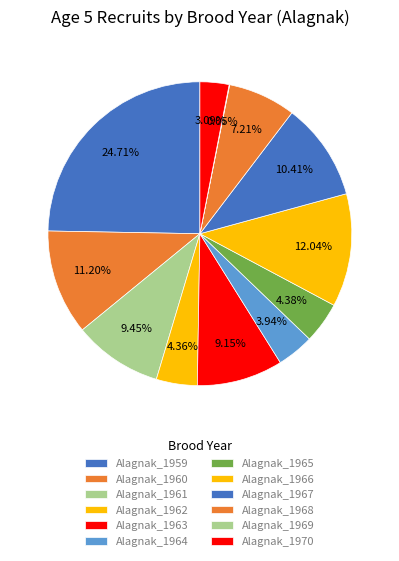

True or false: Alagnak_1962 accounts for 1% of the total.

False